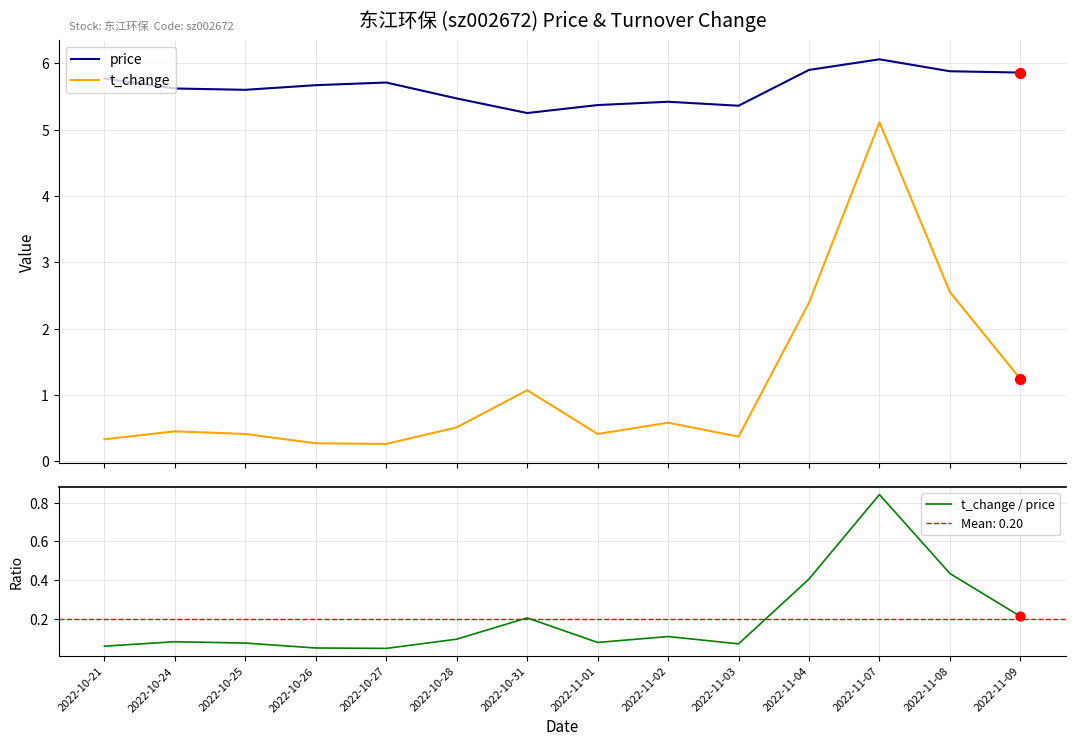

Which series has the largest Y range (max minus min)?

t_change